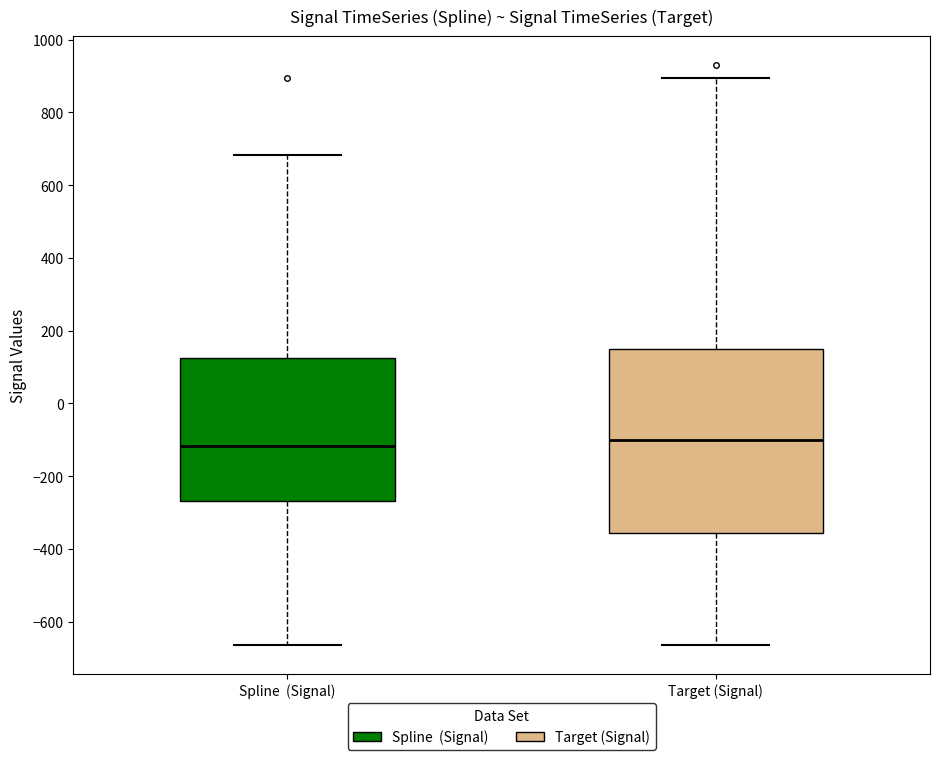

Where does the upper whisker of the box for Target (Signal) end on the y-axis? The values are not printed on the chart, so give them approximately, as read against the axis.

900